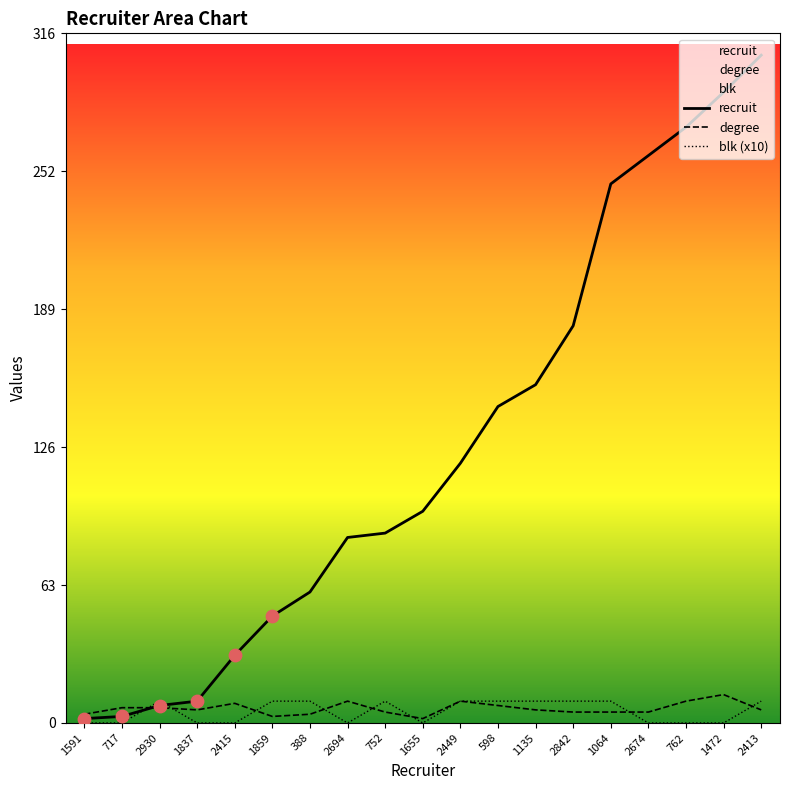

Is the value of blk (x10) at 2674 greater than the value of recruit at 2694?

No